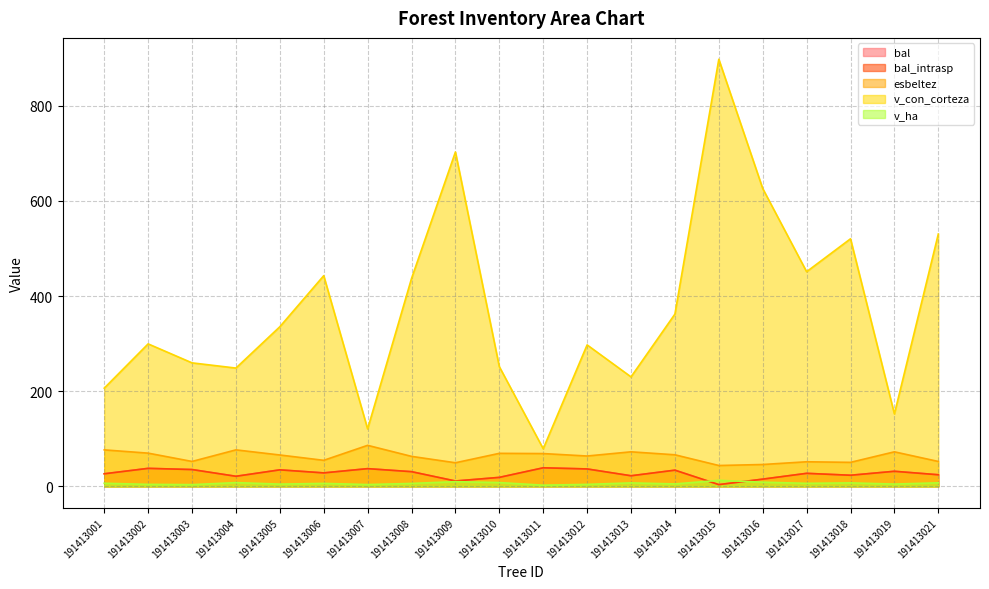

Reading left to right, list all the values displayed in this chart.

bal: 191413001=26.5	191413002=37.9	191413003=35.4	191413004=21.2	191413005=34.8	191413006=28.4	191413007=37.3	191413008=30.9	191413009=11.3	191413010=18.9	191413011=39.0	191413012=36.6	191413013=22.3	191413014=34.1	191413015=3.7	191413016=15.2	191413017=27.4	191413018=23.4	191413019=31.7	191413021=24.4
bal_intrasp: 191413001=26.5	191413002=37.9	191413003=35.4	191413004=21.2	191413005=34.8	191413006=28.4	191413007=37.3	191413008=30.9	191413009=11.3	191413010=18.9	191413011=39.0	191413012=36.6	191413013=22.3	191413014=34.1	191413015=3.7	191413016=15.2	191413017=27.4	191413018=23.4	191413019=31.7	191413021=24.4
esbeltez: 191413001=76.7	191413002=69.9	191413003=52.4	191413004=76.7	191413005=66.0	191413006=54.8	191413007=86.3	191413008=63.1	191413009=49.6	191413010=69.4	191413011=69.0	191413012=63.8	191413013=72.6	191413014=66.4	191413015=43.9	191413016=46.0	191413017=51.7	191413018=50.5	191413019=72.6	191413021=52.4
v_con_corteza: 191413001=206.5	191413002=299.5	191413003=259.6	191413004=248.7	191413005=335.5	191413006=442.8	191413007=120.7	191413008=437.0	191413009=702.9	191413010=251.6	191413011=79.1	191413012=297.4	191413013=230.1	191413014=362.1	191413015=897.8	191413016=626.1	191413017=451.2	191413018=520.4	191413019=152.3	191413021=530.4
v_ha: 191413001=6.6	191413002=4.2	191413003=3.7	191413004=7.9	191413005=4.8	191413006=6.3	191413007=3.8	191413008=6.2	191413009=9.9	191413010=8.0	191413011=2.5	191413012=4.2	191413013=7.3	191413014=5.1	191413015=12.7	191413016=8.9	191413017=6.4	191413018=7.4	191413019=4.8	191413021=7.5